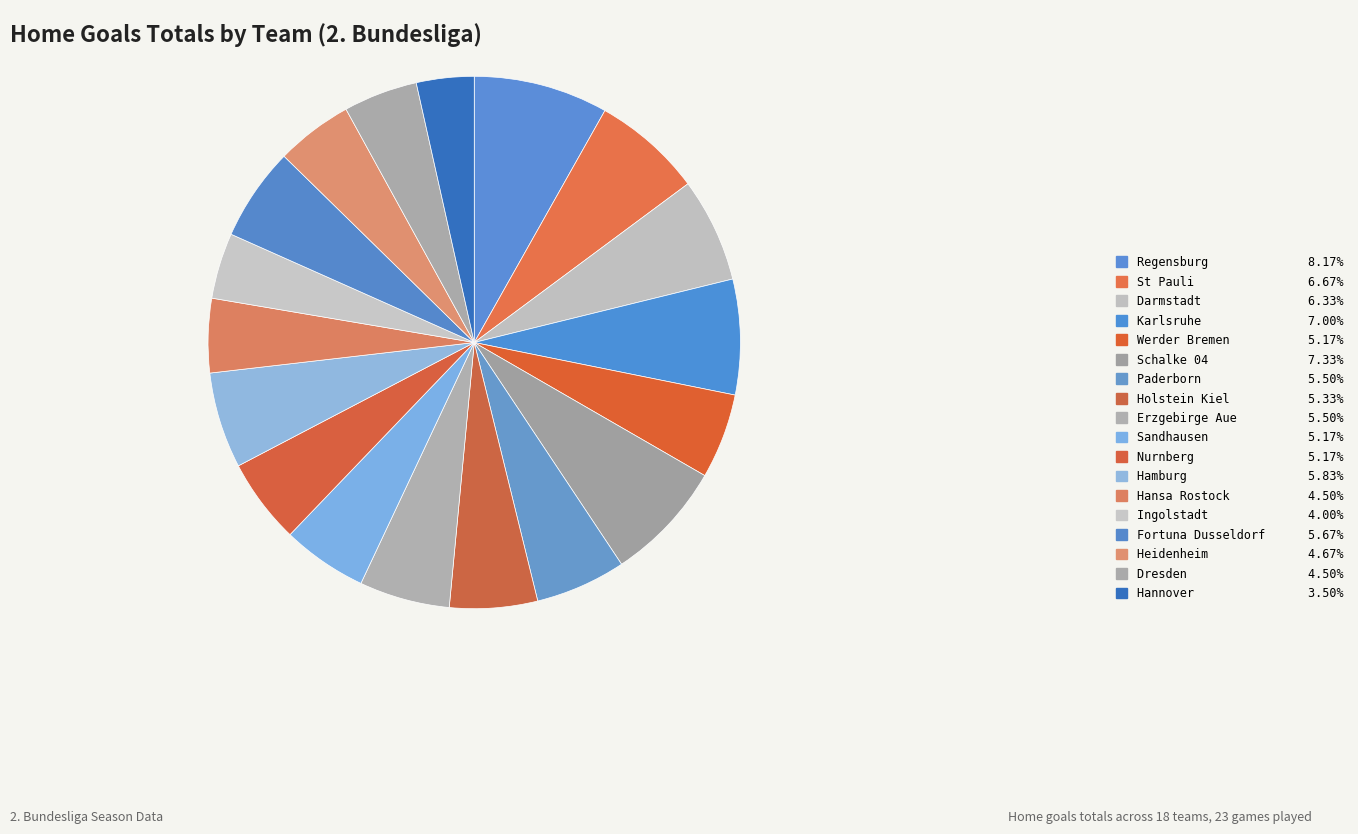

Is Paderborn the majority of the pie?

No